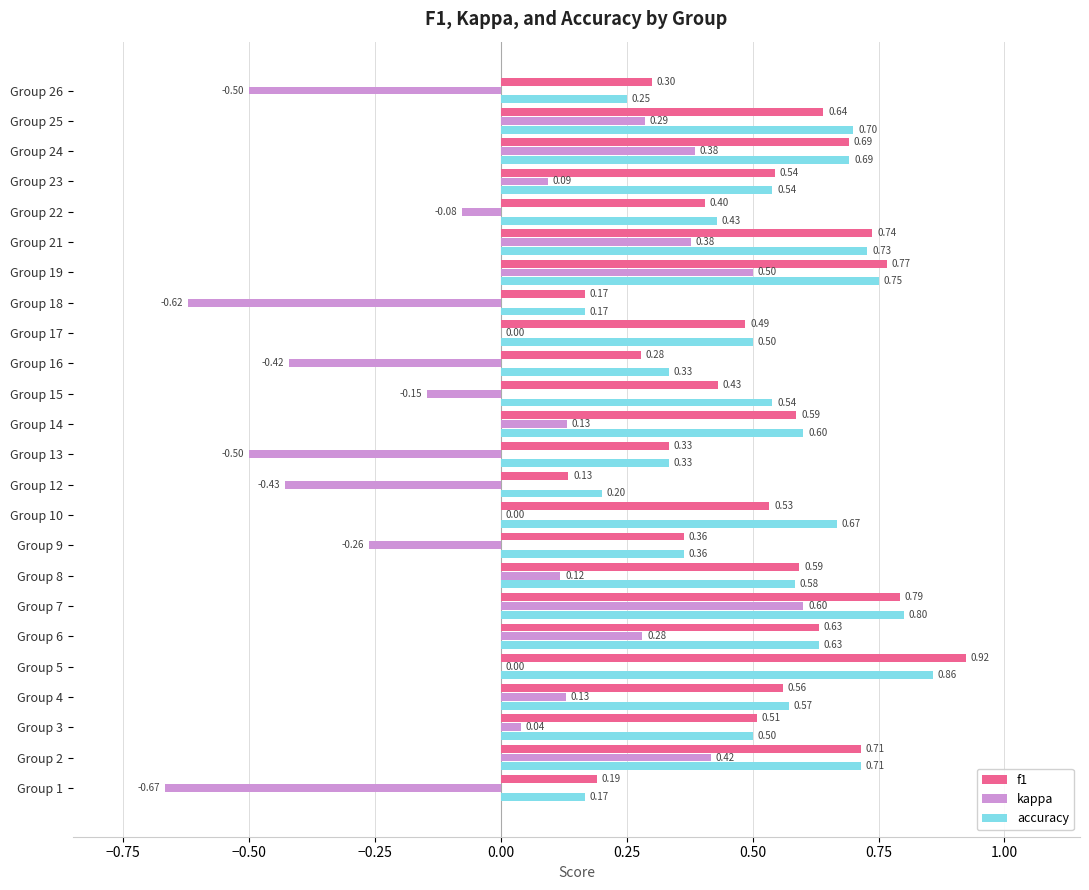

What are all the series names shown in the legend?

f1, kappa, accuracy